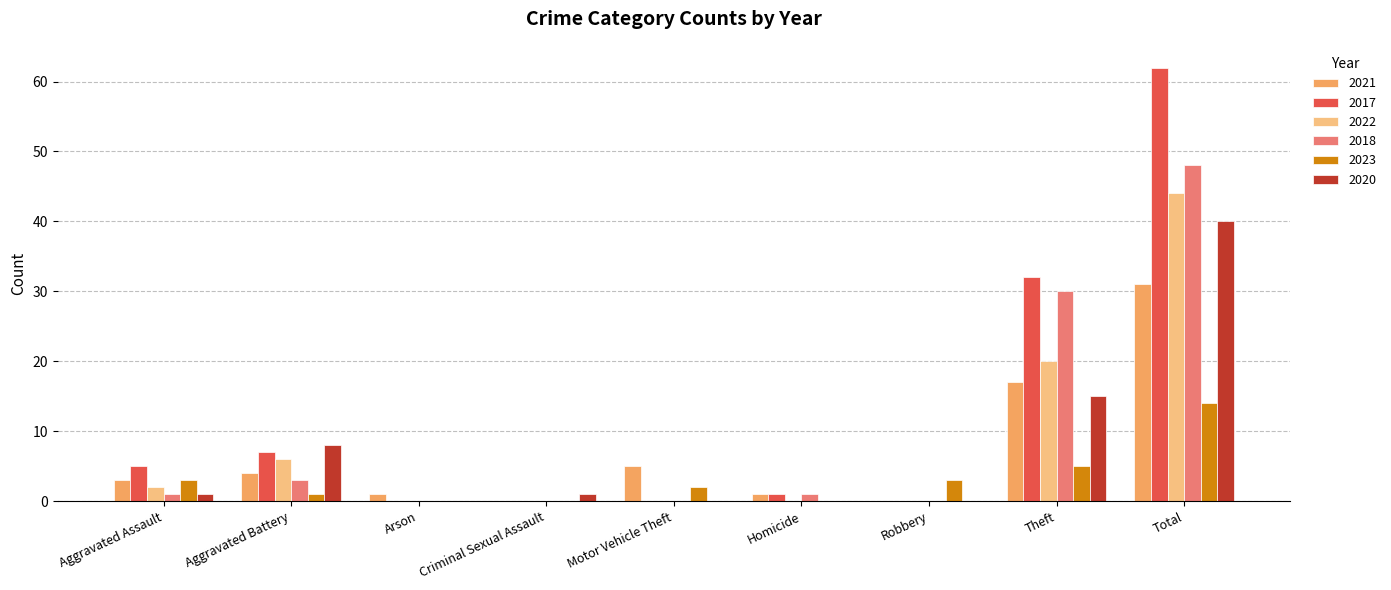

How many data points does each series have?

9